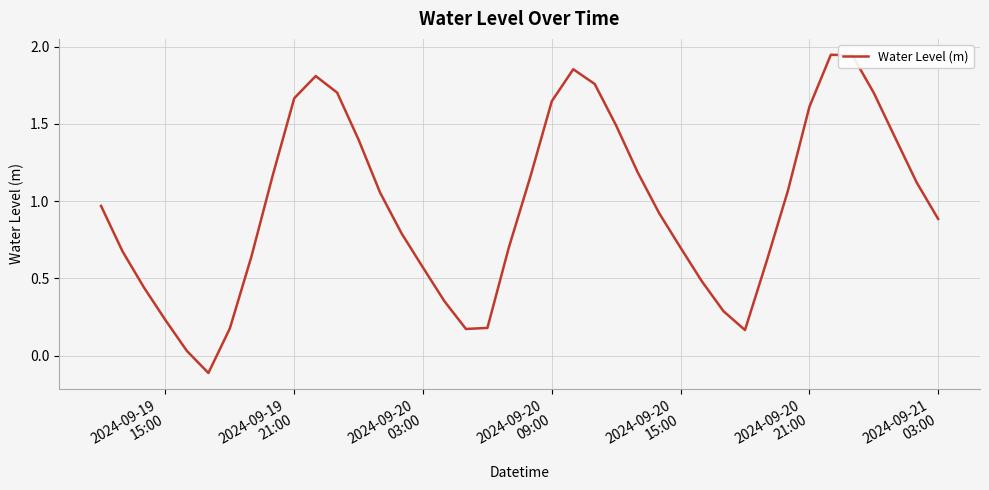

How many interior local peaks (higher than both neighbors) does the data have?

3